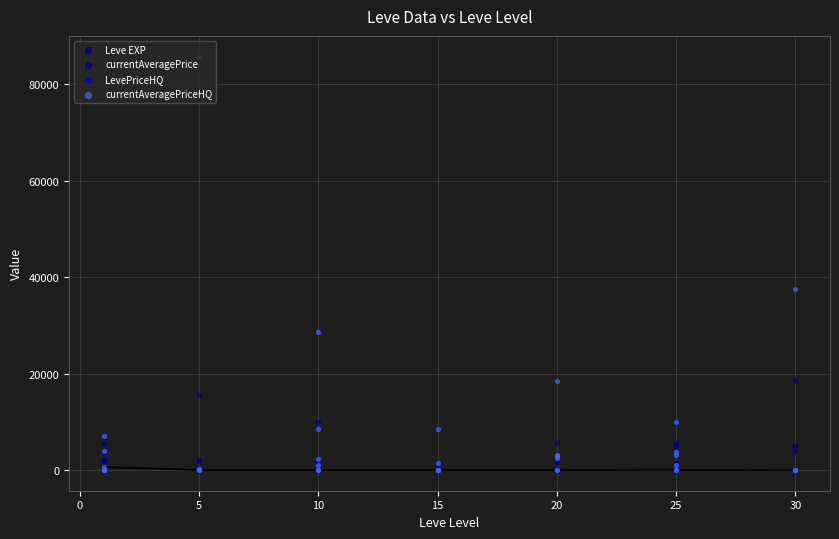

Which series reaches the maximum Y coordinate?

LevePriceHQ